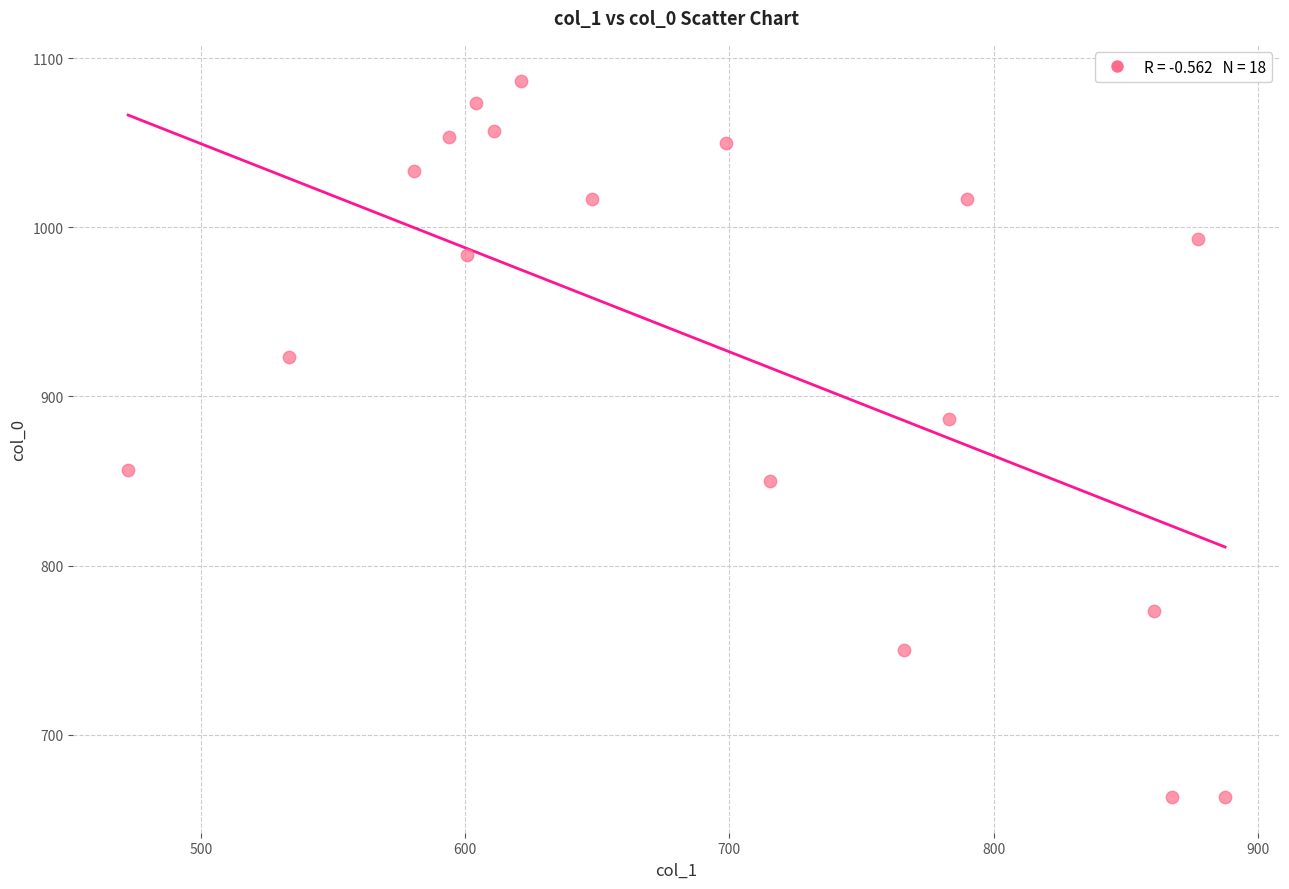

What is the range of Y values (max minus min)?

423.3